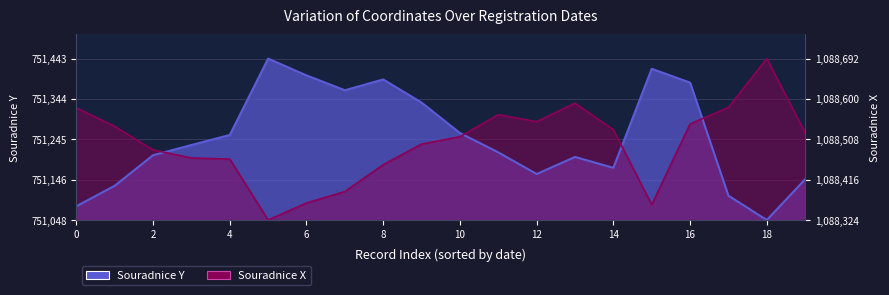

Which series has the widest spread of values?

Souradnice Y